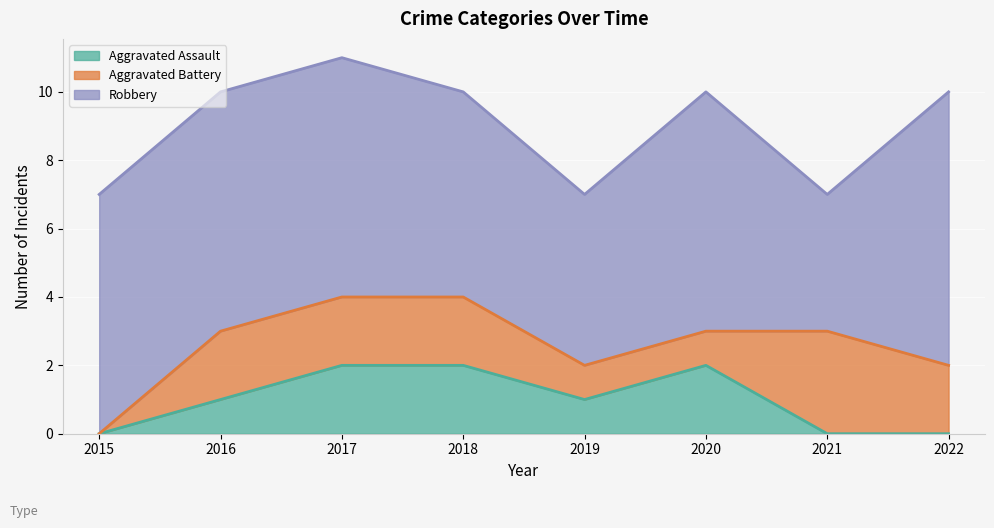

How many positive values does the Aggravated Assault series have?

5